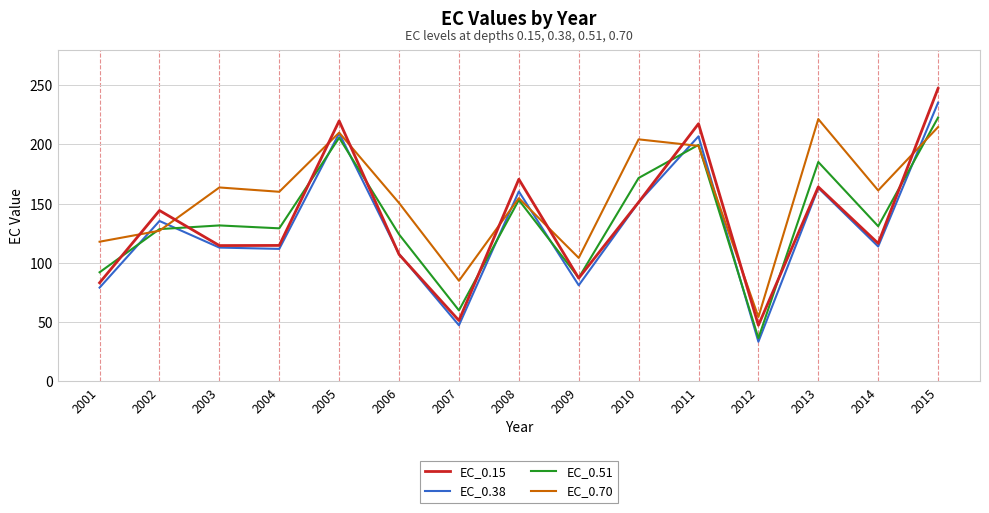

True or false: EC_0.15 and EC_0.70 intersect in this chart.

True